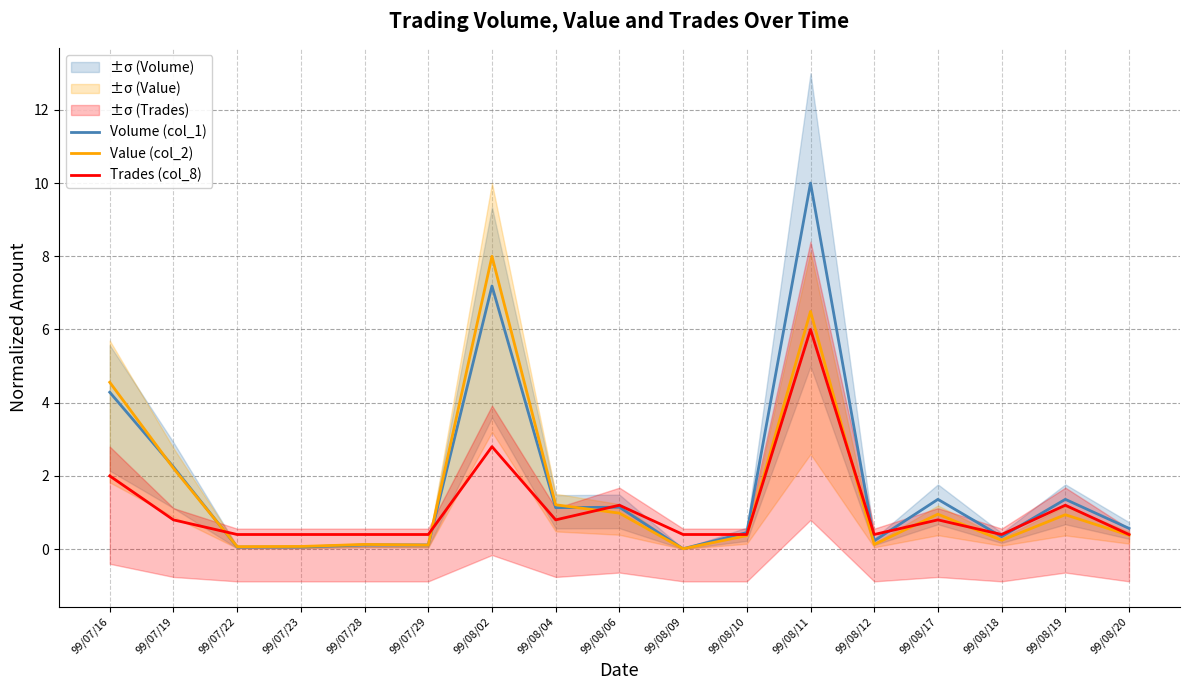

How many interior local valleys does the Trades (col_8) series have?

3